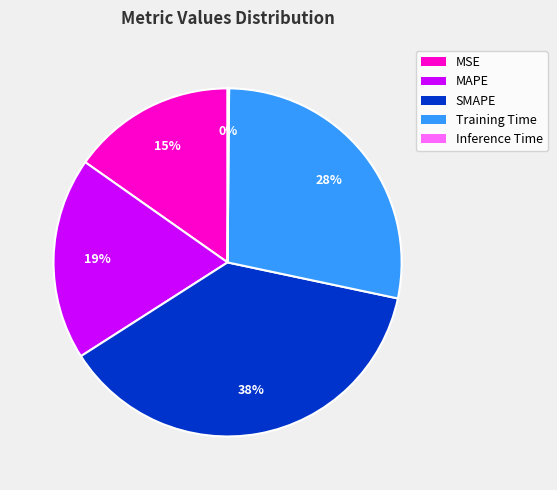

Does any single category account for the majority?

No